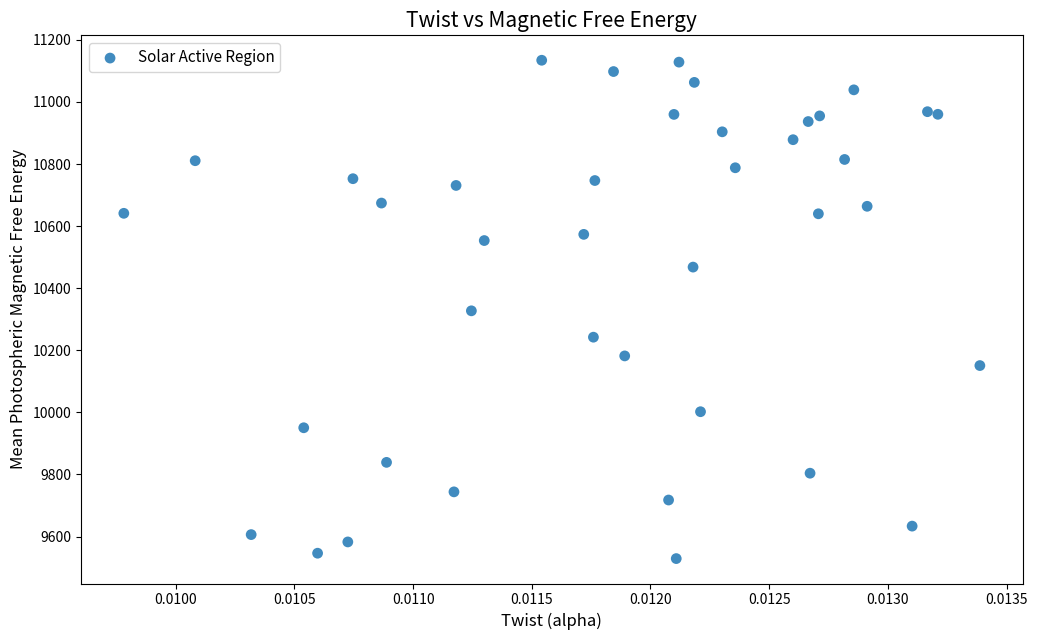

What is the range of Y values (max minus min)?

1605.3